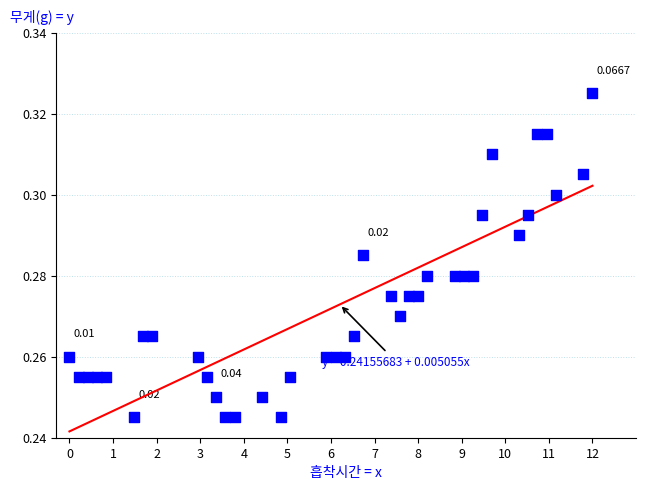

What is the range of X values (max minus min)?

12.0